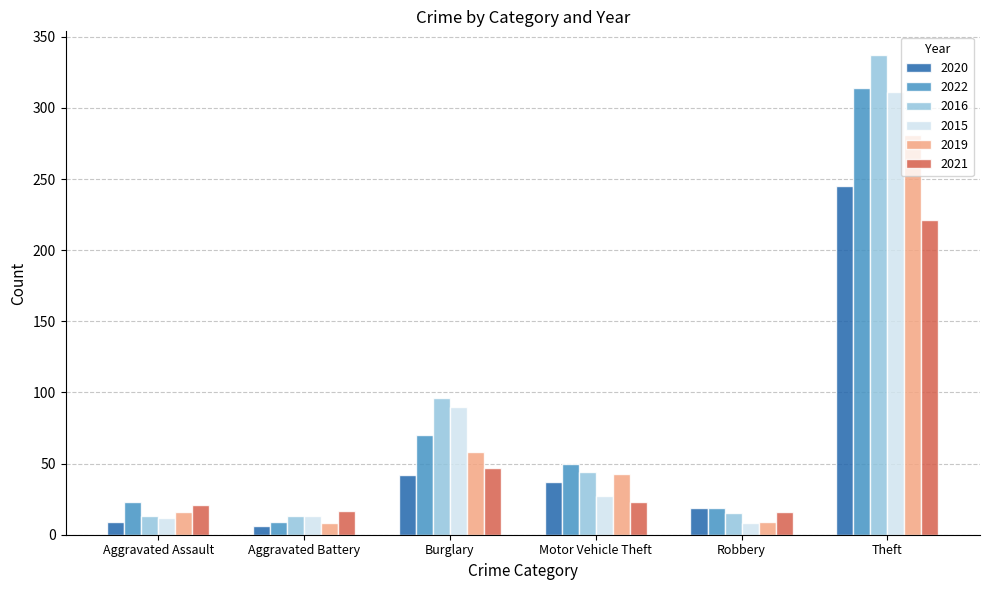

At which category is the sum across all series the highest?

Theft